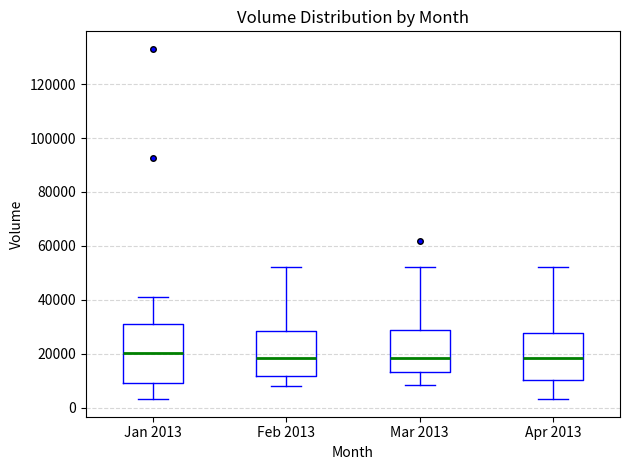

Reading left to right, transcribe this box plot: for each box, give where its median line is, the range the box spans, and where its two whiskers end, as read against the y-axis. The values are not printed on the chart, so give them approximately, as read against the axis.

Jan 2013: median 20000, box 10000 to 30000, whiskers 4000 to 40000
Feb 2013: median 18000, box 12000 to 28000, whiskers 8000 to 52000
Mar 2013: median 18000, box 14000 to 28000, whiskers 8000 to 52000
Apr 2013: median 18000, box 10000 to 28000, whiskers 4000 to 52000